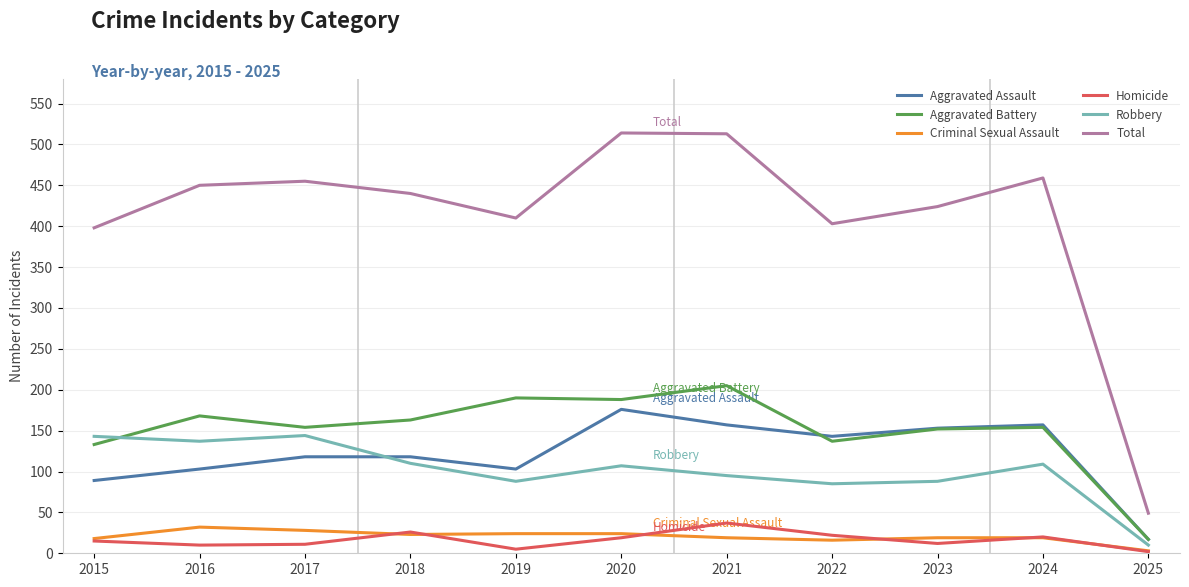

What value does the Aggravated Battery series have at 2022, to the nearest 10?

140